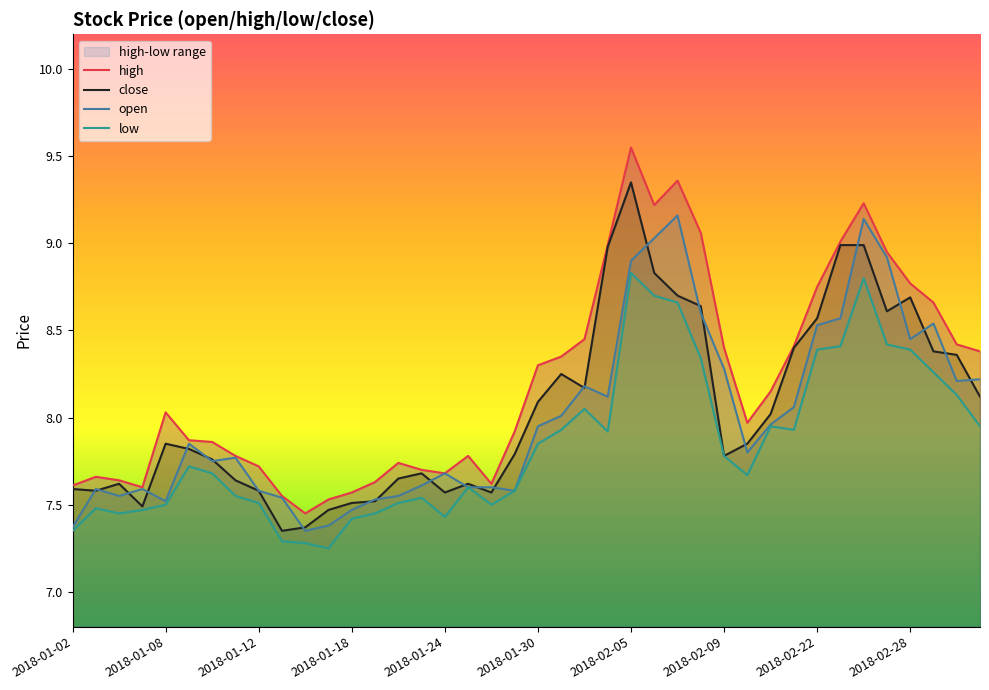

In open, how many points are lower than both neighbors (excluding endpoints)?

9